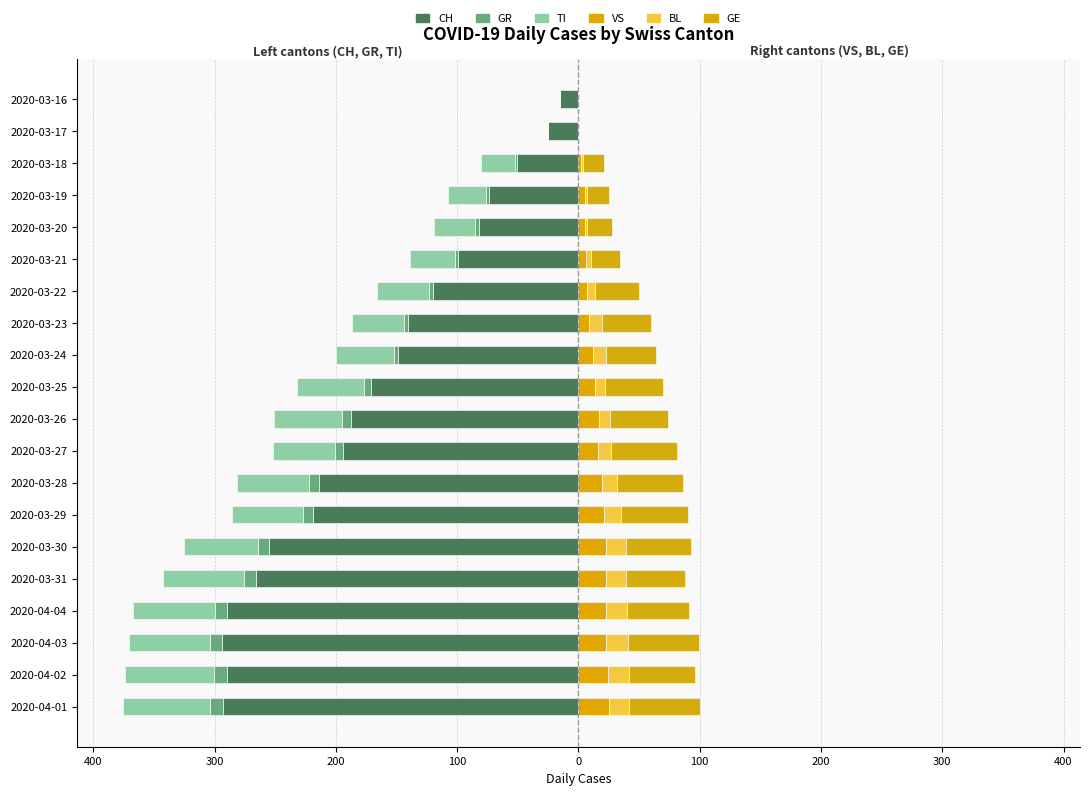

True or false: VS has a value of 23 at 2020-03-31.

True